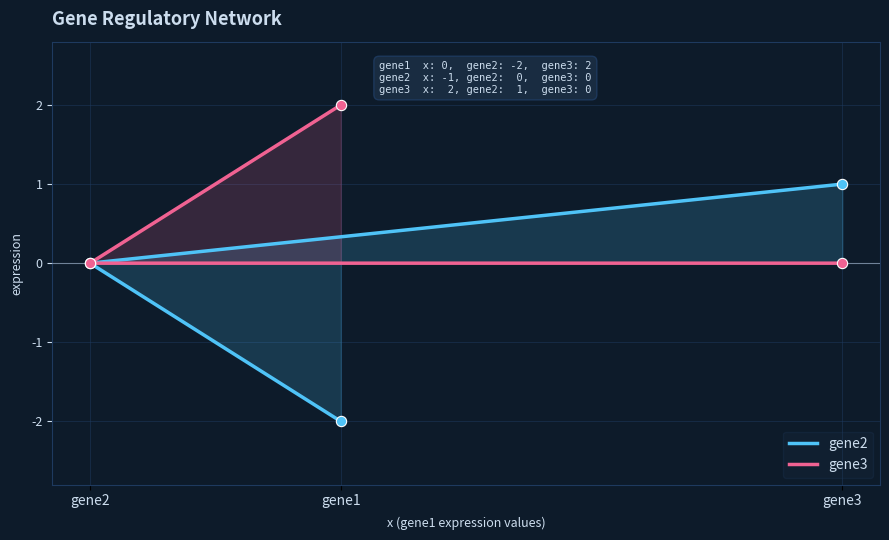

Which series reaches the maximum Y coordinate?

gene3